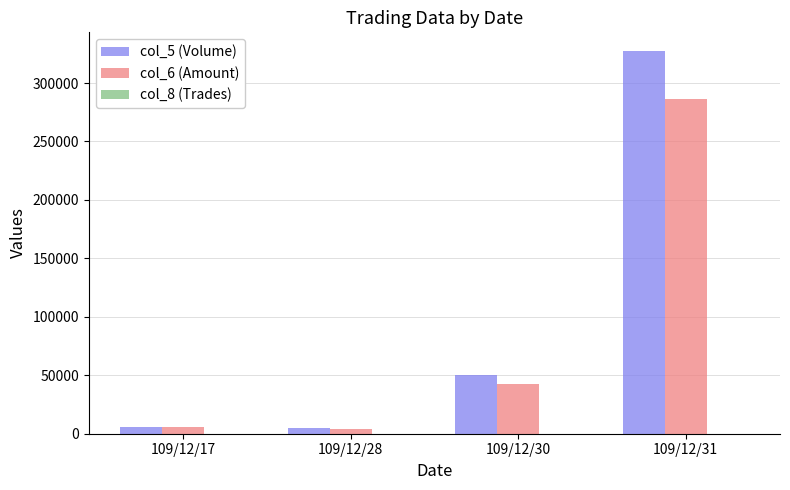

Between 109/12/30 and 109/12/28, which is larger?

109/12/30